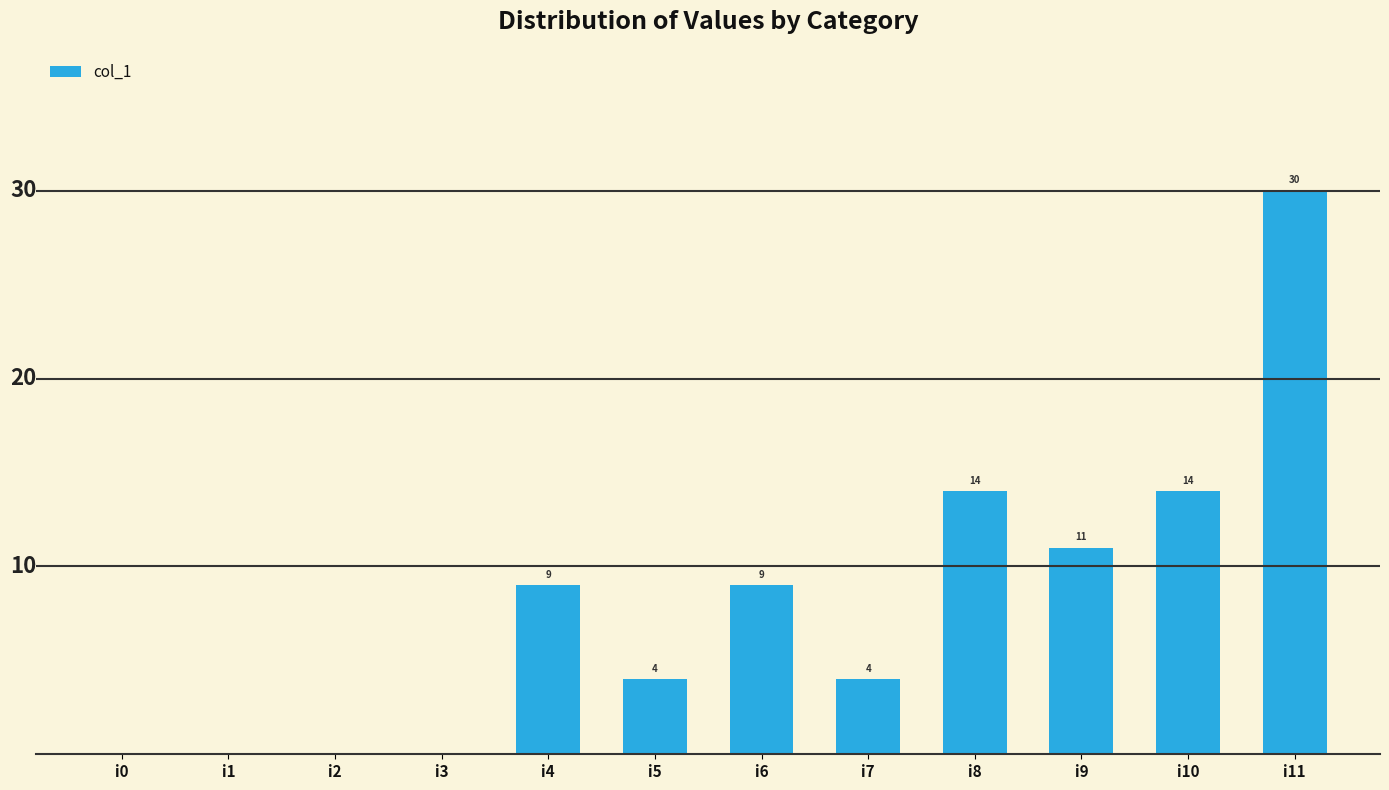

Which has a higher value, i10 or i3?

i10